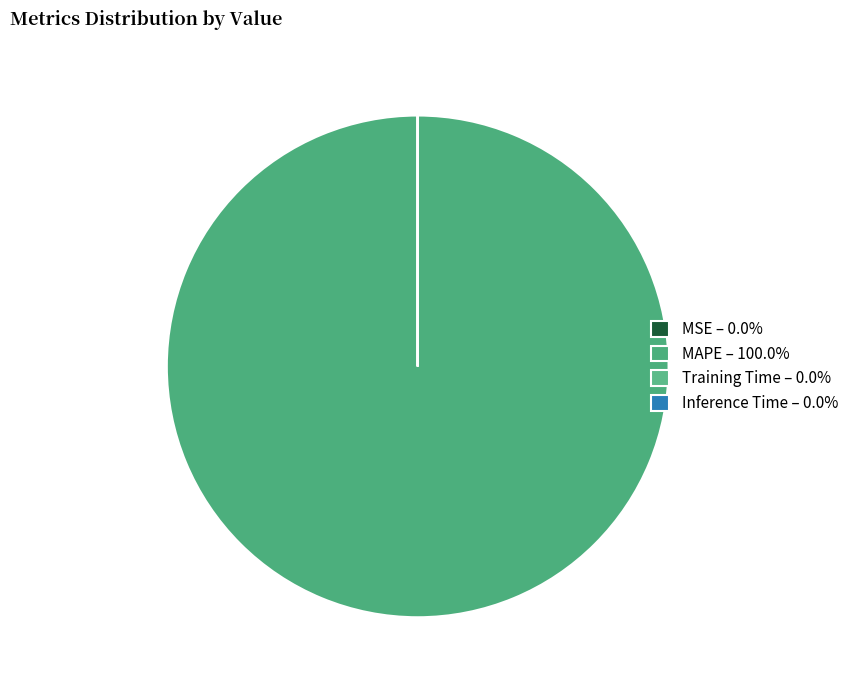

Which has a higher value, MAPE or Inference Time?

MAPE